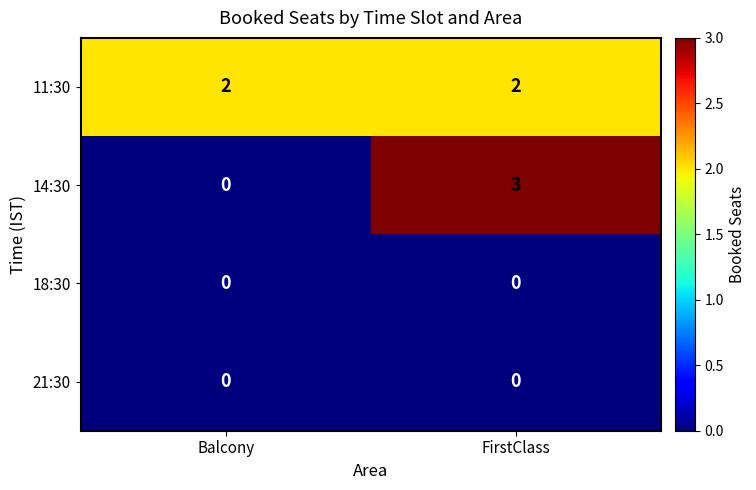

List the labels in order of 14:30 value, largest first.

FirstClass, Balcony